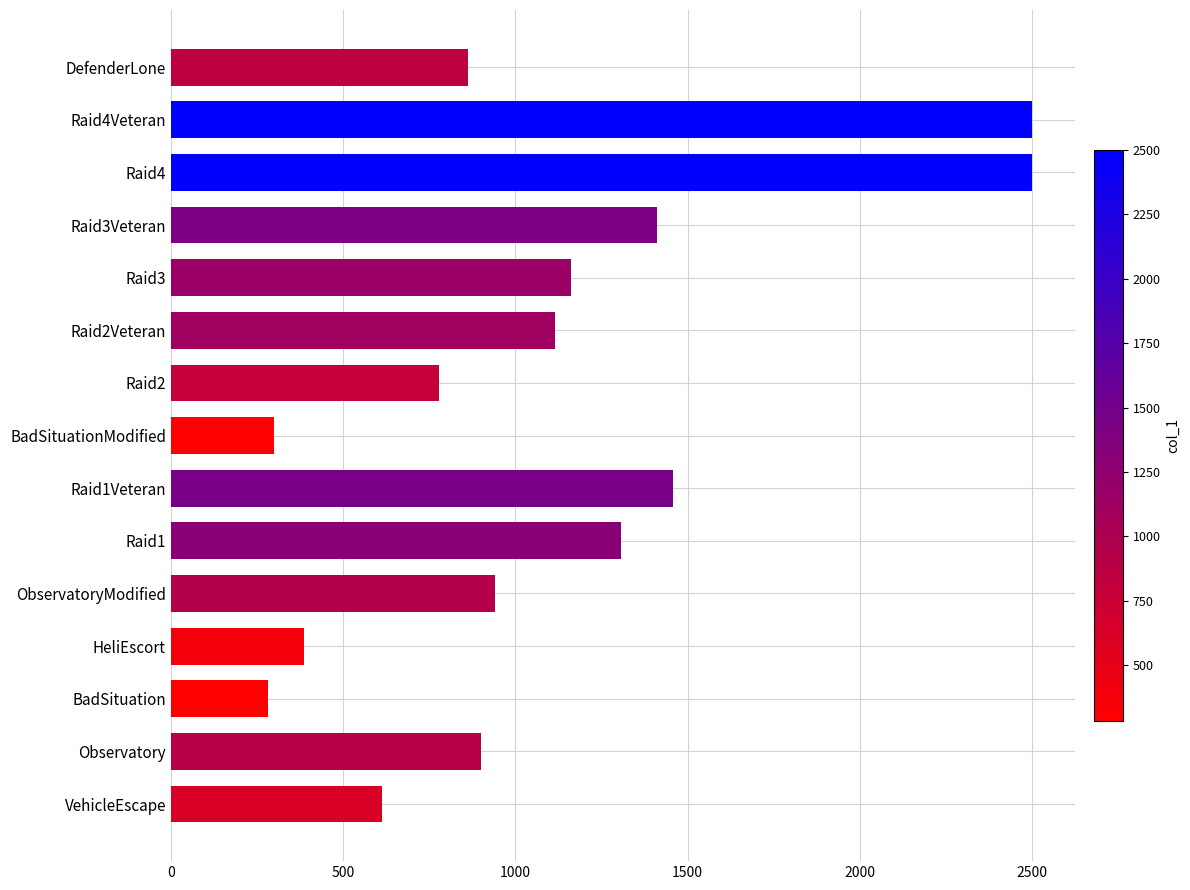

What is the maximum value shown in the chart?

2500